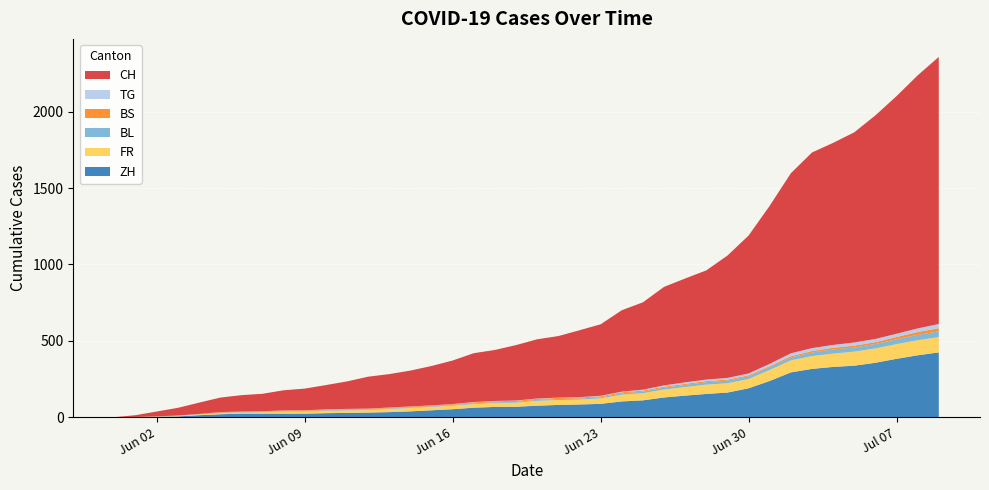

Reading left to right, transcribe all the data shown in this chart.

CH: 2020-05-31=0	2020-06-01=12	2020-06-02=32	2020-06-03=50	2020-06-04=74	2020-06-05=95	2020-06-06=107	2020-06-07=114	2020-06-08=132	2020-06-09=142	2020-06-10=159	2020-06-11=180	2020-06-12=209	2020-06-13=219	2020-06-14=235	2020-06-15=258	2020-06-16=285	2020-06-17=320	2020-06-18=334	2020-06-19=363	2020-06-20=388	2020-06-21=403	2020-06-22=438	2020-06-23=468	2020-06-24=533	2020-06-25=572	2020-06-26=645	2020-06-27=680	2020-06-28=715	2020-06-29=801	2020-06-30=903	2020-07-01=1035	2020-07-02=1179	2020-07-03=1281	2020-07-04=1323	2020-07-05=1376	2020-07-06=1464	2020-07-07=1556	2020-07-08=1657	2020-07-09=1749
ZH: 2020-05-31=0	2020-06-01=0	2020-06-02=2	2020-06-03=5	2020-06-04=13	2020-06-05=19	2020-06-06=23	2020-06-07=23	2020-06-08=23	2020-06-09=23	2020-06-10=26	2020-06-11=28	2020-06-12=30	2020-06-13=33	2020-06-14=38	2020-06-15=45	2020-06-16=52	2020-06-17=62	2020-06-18=67	2020-06-19=68	2020-06-20=75	2020-06-21=80	2020-06-22=83	2020-06-23=87	2020-06-24=103	2020-06-25=110	2020-06-26=129	2020-06-27=141	2020-06-28=152	2020-06-29=161	2020-06-30=189	2020-07-01=237	2020-07-02=293	2020-07-03=316	2020-07-04=329	2020-07-05=337	2020-07-06=356	2020-07-07=382	2020-07-08=405	2020-07-09=424
FR: 2020-05-31=0	2020-06-01=0	2020-06-02=2	2020-06-03=3	2020-06-04=5	2020-06-05=7	2020-06-06=7	2020-06-07=9	2020-06-08=13	2020-06-09=13	2020-06-10=15	2020-06-11=16	2020-06-12=16	2020-06-13=20	2020-06-14=22	2020-06-15=22	2020-06-16=23	2020-06-17=24	2020-06-18=26	2020-06-19=27	2020-06-20=32	2020-06-21=32	2020-06-22=32	2020-06-23=36	2020-06-24=44	2020-06-25=47	2020-06-26=52	2020-06-27=56	2020-06-28=61	2020-06-29=61	2020-06-30=61	2020-07-01=72	2020-07-02=79	2020-07-03=84	2020-07-04=87	2020-07-05=92	2020-07-06=94	2020-07-07=96	2020-07-08=99	2020-07-09=100
BS: 2020-05-31=0	2020-06-01=0	2020-06-02=0	2020-06-03=1	2020-06-04=1	2020-06-05=4	2020-06-06=4	2020-06-07=4	2020-06-08=4	2020-06-09=5	2020-06-10=5	2020-06-11=5	2020-06-12=5	2020-06-13=5	2020-06-14=5	2020-06-15=5	2020-06-16=5	2020-06-17=6	2020-06-18=6	2020-06-19=7	2020-06-20=7	2020-06-21=7	2020-06-22=7	2020-06-23=7	2020-06-24=7	2020-06-25=7	2020-06-26=7	2020-06-27=7	2020-06-28=7	2020-06-29=7	2020-06-30=7	2020-07-01=7	2020-07-02=8	2020-07-03=10	2020-07-04=11	2020-07-05=12	2020-07-06=12	2020-07-07=15	2020-07-08=18	2020-07-09=21
BL: 2020-05-31=0	2020-06-01=1	2020-06-02=1	2020-06-03=2	2020-06-04=2	2020-06-05=3	2020-06-06=3	2020-06-07=3	2020-06-08=3	2020-06-09=3	2020-06-10=4	2020-06-11=4	2020-06-12=4	2020-06-13=4	2020-06-14=4	2020-06-15=4	2020-06-16=5	2020-06-17=5	2020-06-18=5	2020-06-19=5	2020-06-20=6	2020-06-21=7	2020-06-22=7	2020-06-23=7	2020-06-24=9	2020-06-25=10	2020-06-26=12	2020-06-27=14	2020-06-28=16	2020-06-29=17	2020-06-30=17	2020-07-01=18	2020-07-02=19	2020-07-03=23	2020-07-04=27	2020-07-05=27	2020-07-06=29	2020-07-07=32	2020-07-08=35	2020-07-09=38
TG: 2020-05-31=0	2020-06-01=0	2020-06-02=0	2020-06-03=0	2020-06-04=0	2020-06-05=0	2020-06-06=0	2020-06-07=0	2020-06-08=1	2020-06-09=1	2020-06-10=1	2020-06-11=1	2020-06-12=1	2020-06-13=1	2020-06-14=1	2020-06-15=1	2020-06-16=1	2020-06-17=2	2020-06-18=2	2020-06-19=2	2020-06-20=2	2020-06-21=2	2020-06-22=2	2020-06-23=3	2020-06-24=4	2020-06-25=6	2020-06-26=8	2020-06-27=10	2020-06-28=10	2020-06-29=11	2020-06-30=12	2020-07-01=15	2020-07-02=19	2020-07-03=19	2020-07-04=19	2020-07-05=21	2020-07-06=21	2020-07-07=21	2020-07-08=24	2020-07-09=27